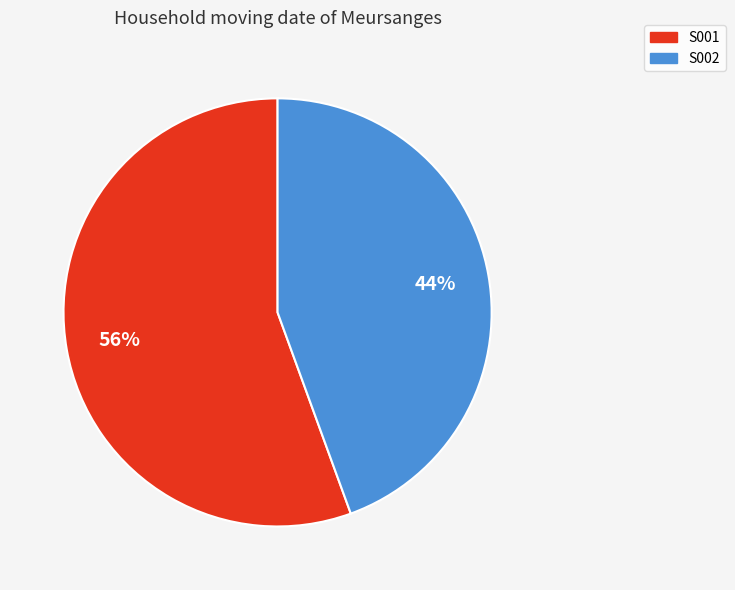

Do S001 and S002 together represent more than half of the pie?

Yes